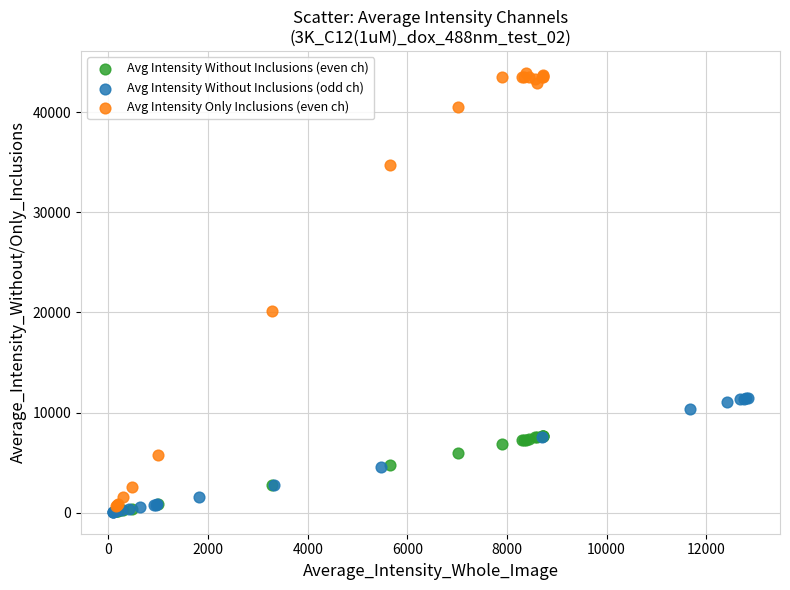

Which series reaches the maximum Y coordinate?

Avg Intensity Only Inclusions (even ch)